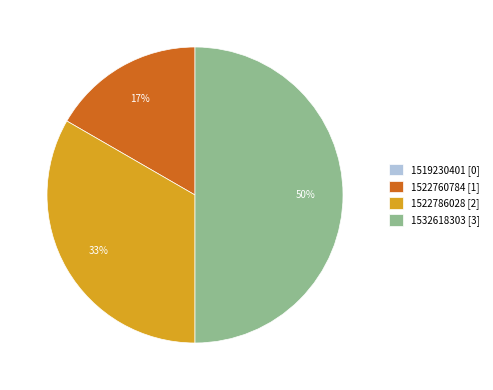

Does 1522760784 [1] represent more than half of the total?

No